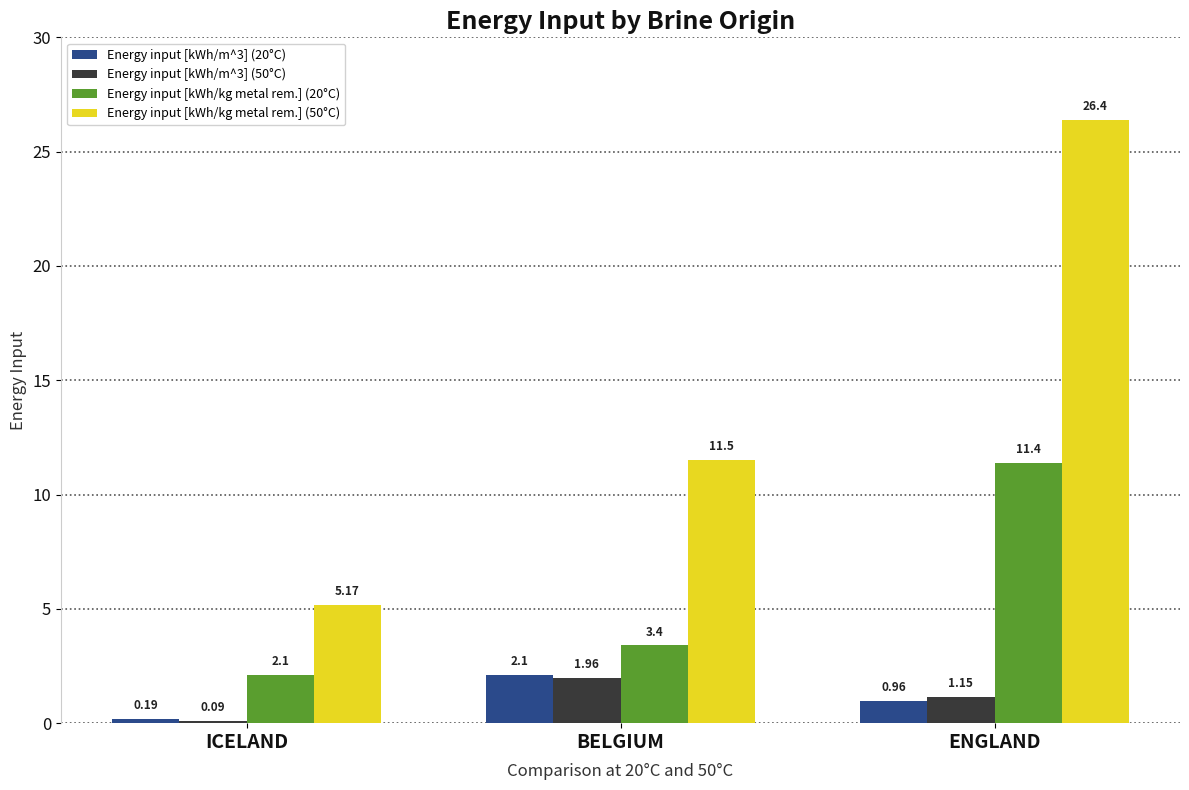

What is the spread (max minus min) of values at BELGIUM?

9.5